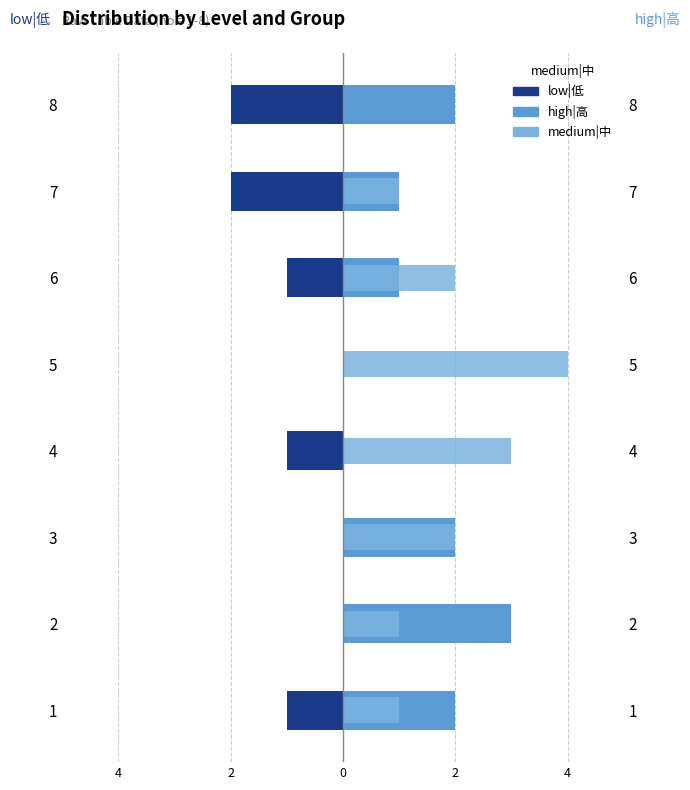

How many values in medium|中 are above zero?

7